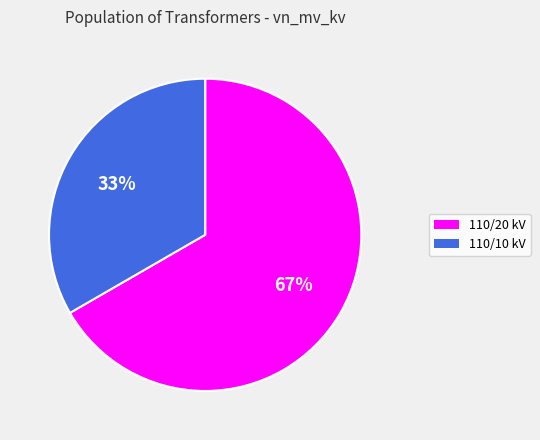

Is there a majority slice in this chart?

Yes